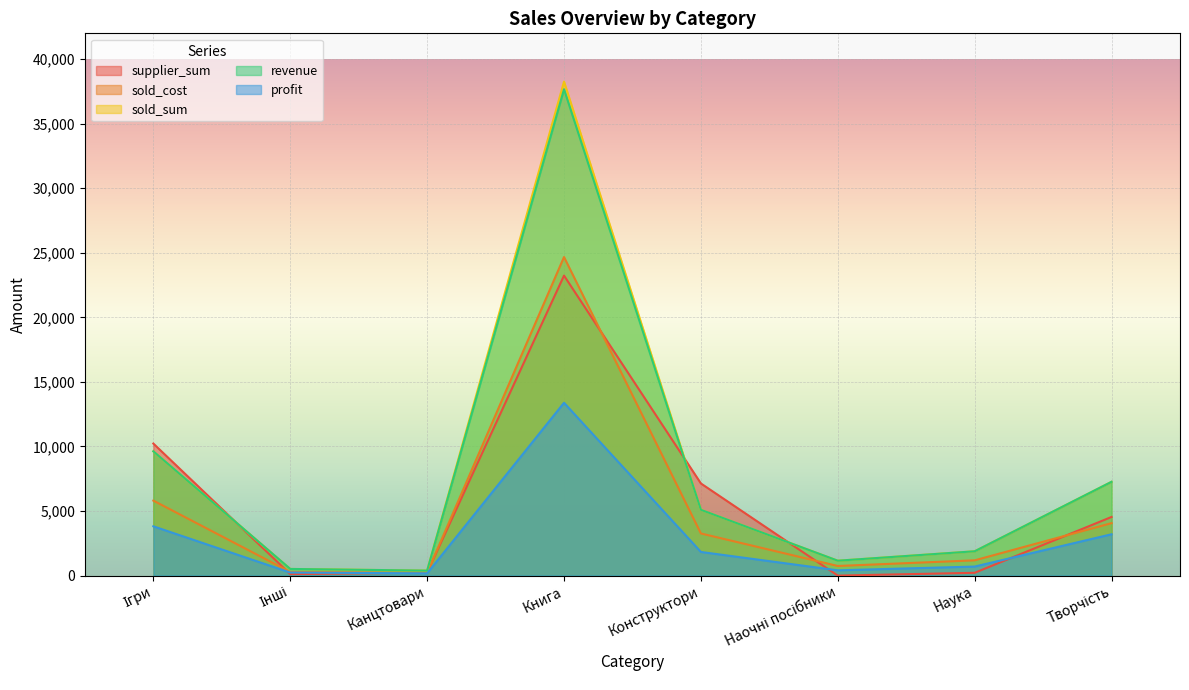

Does the chart display data point markers on the line(s)?

No